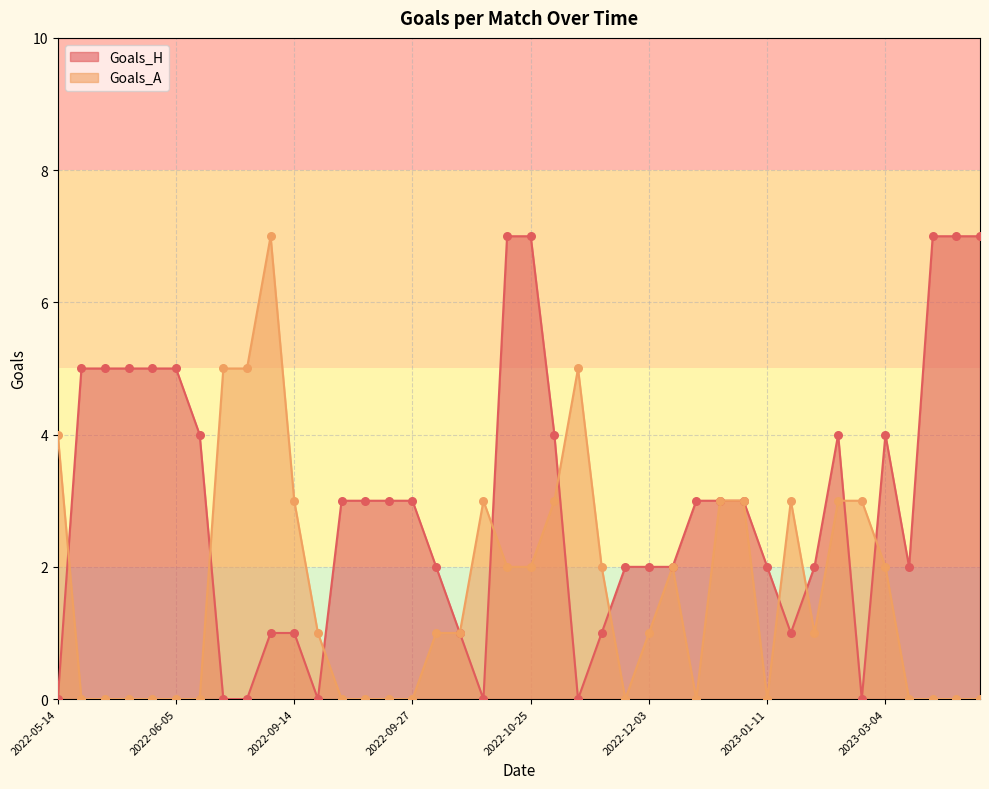

Which series has the largest total across all categories?

Goals_H